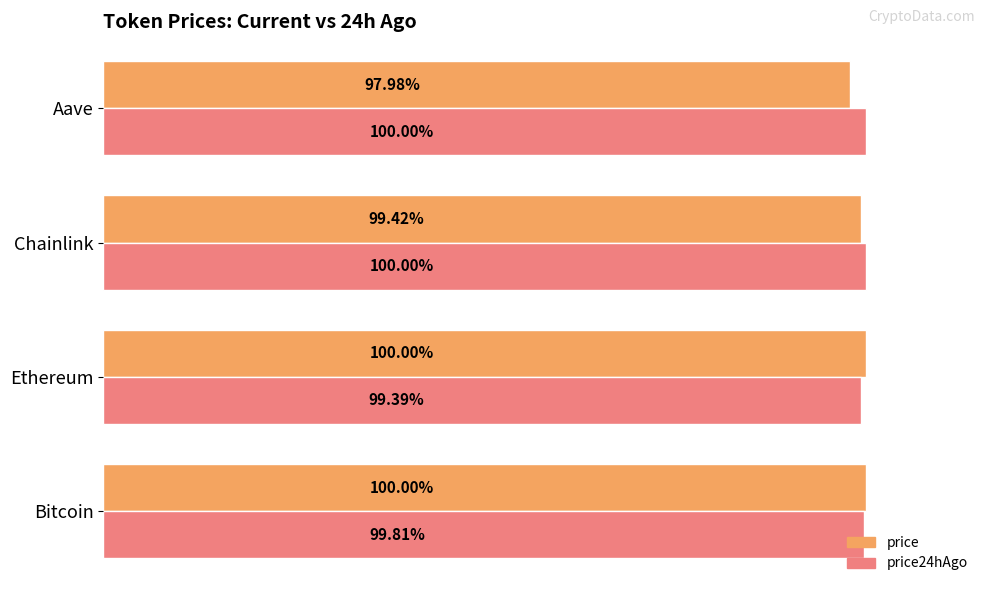

Rank the series by their average value, from lowest to highest.

price, price24hAgo